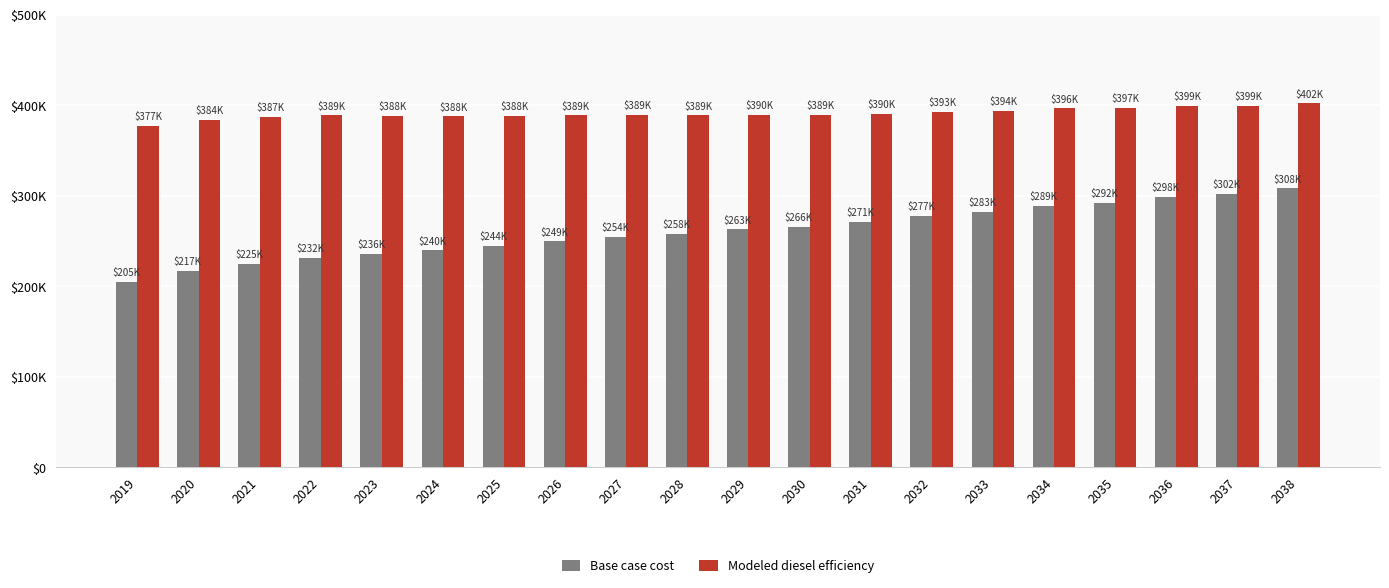

What is the value of the Modeled diesel efficiency bar at the 12th from the left?

388993.0